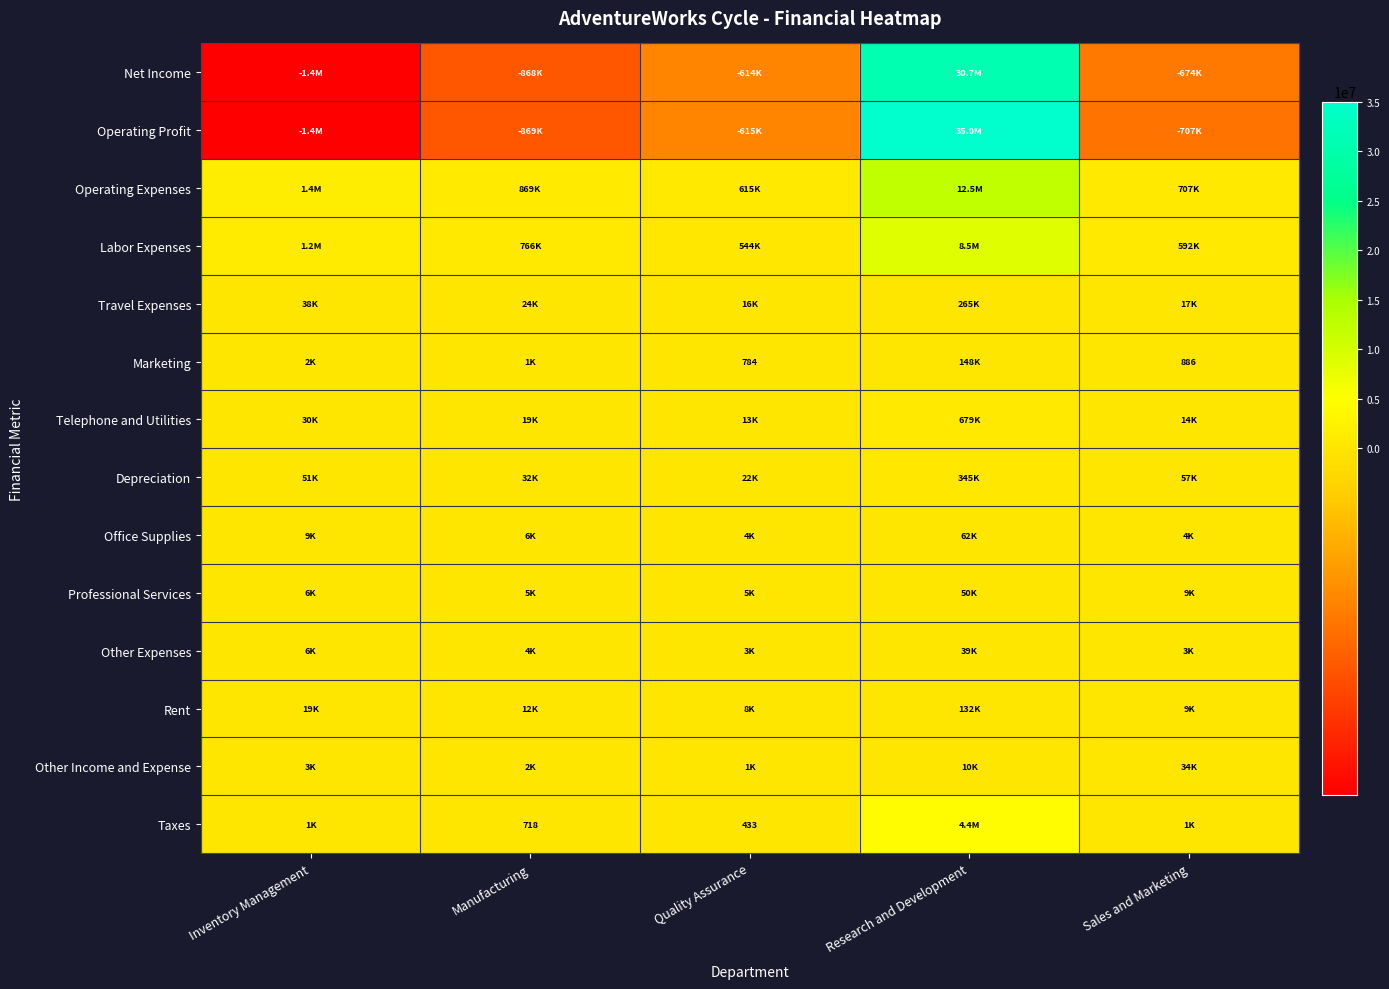

What is the difference between the maximum and second lowest values in the Net Income series?

31541773.0